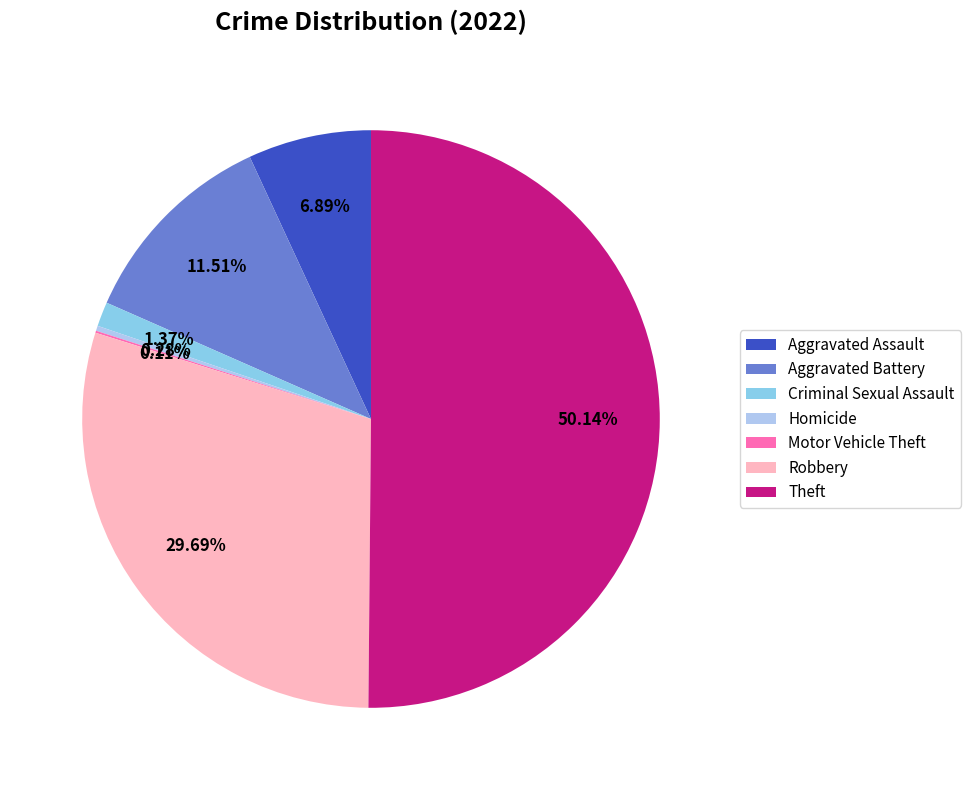

Which slice represents more than half of the pie?

Theft